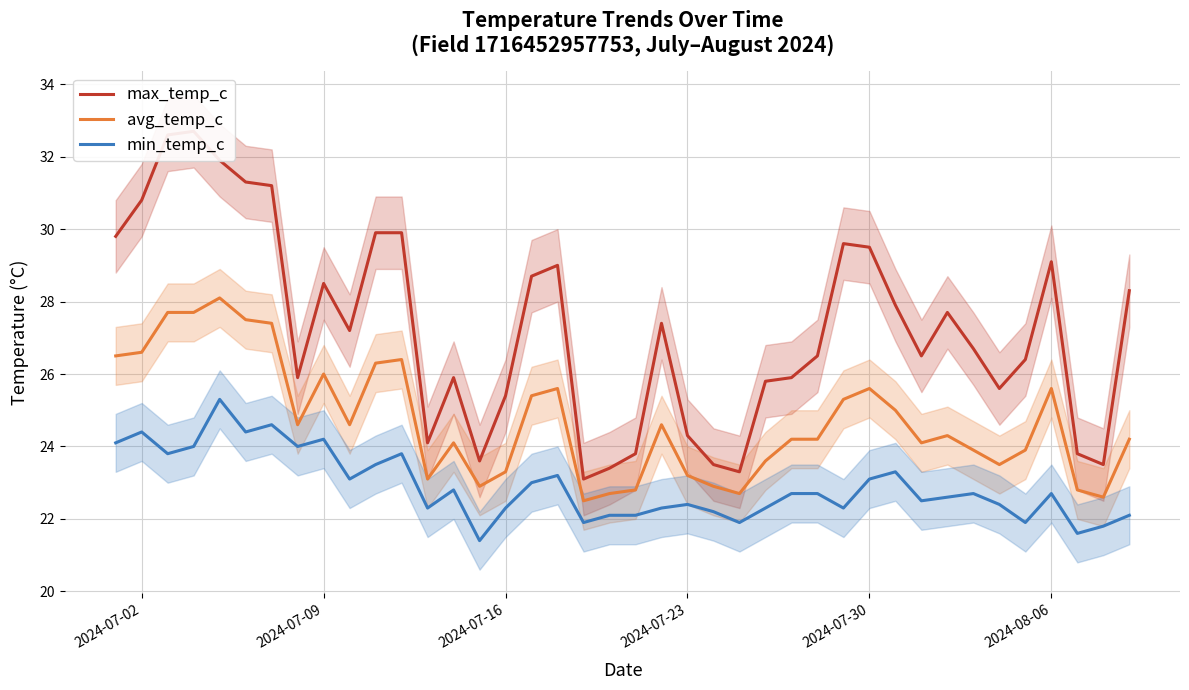

What is the average value of the min_temp_c series?

22.9